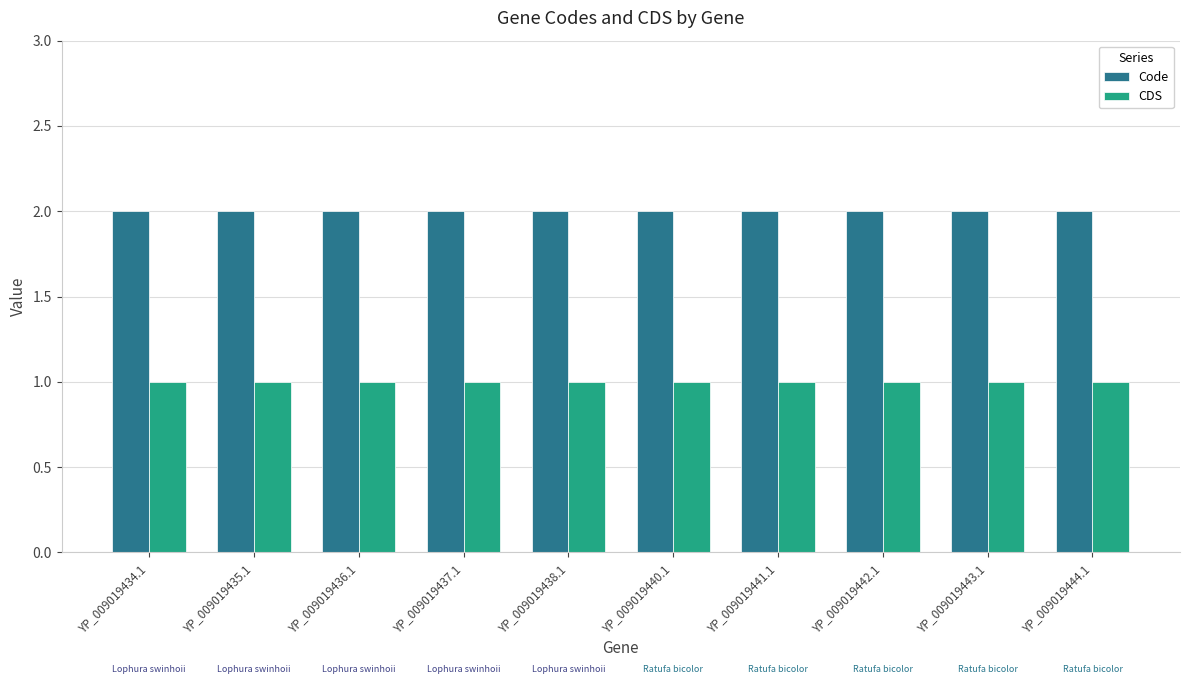

Is it true that CDS equals 1 at YP_009019442.1?

True